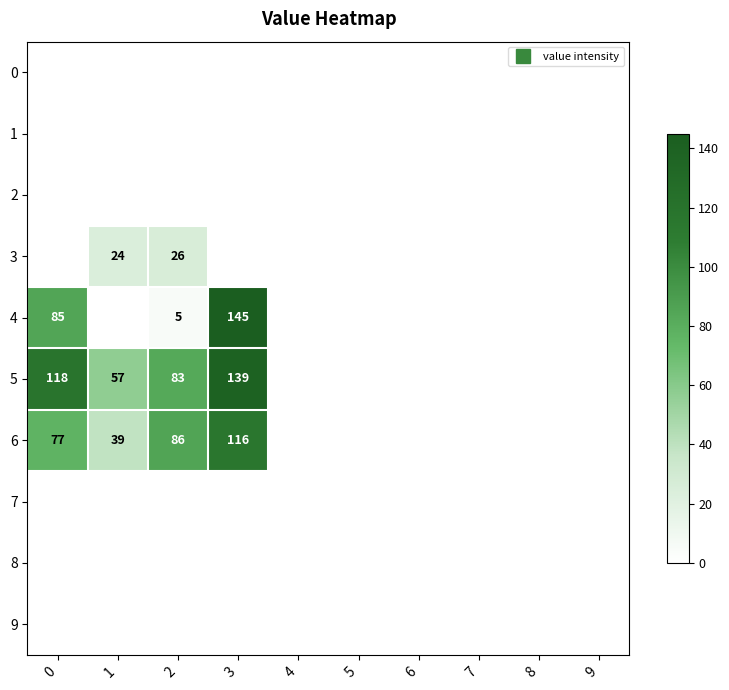

At 0, list the series in order from smallest to largest.

row_0, row_1, row_2, row_3, row_7, row_8, row_9, row_6, row_4, row_5